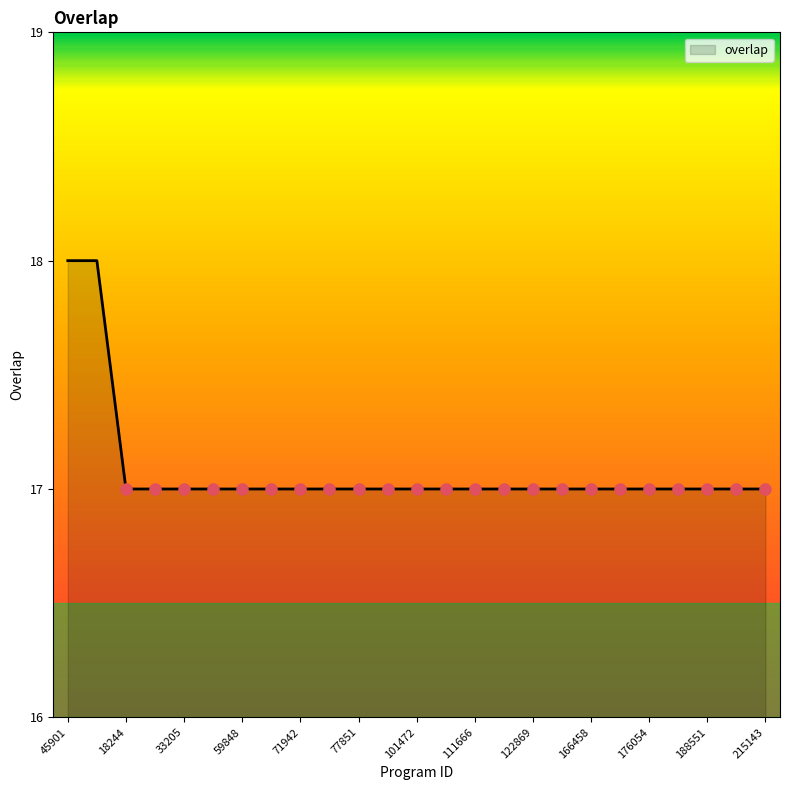

What is the smallest value displayed?

17